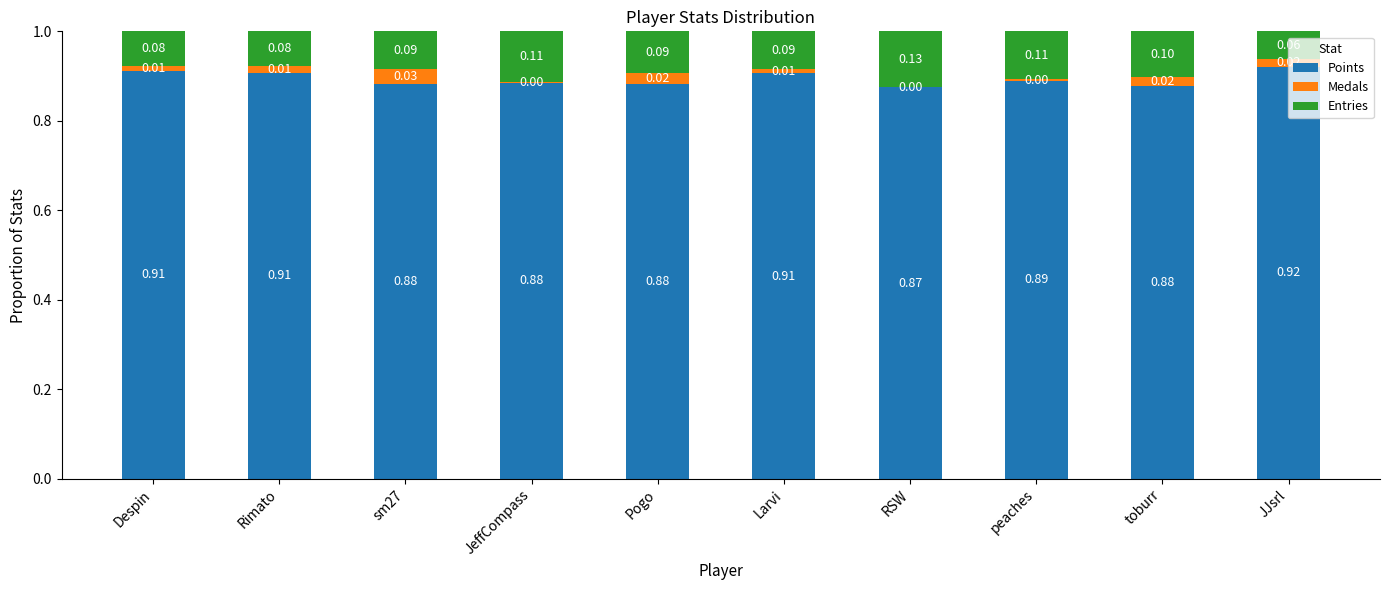

What is the sum of the Points values at RSW and Despin?

1.8